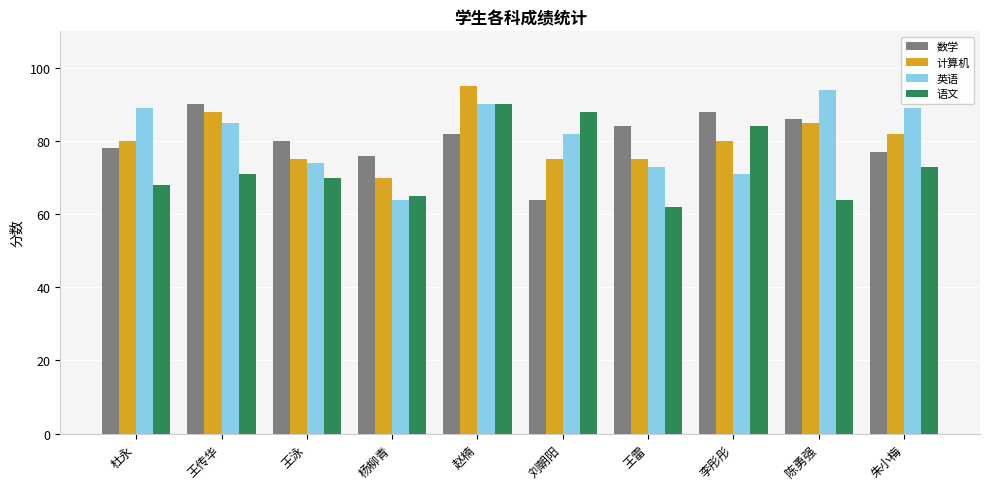

What is the smallest value displayed?

62